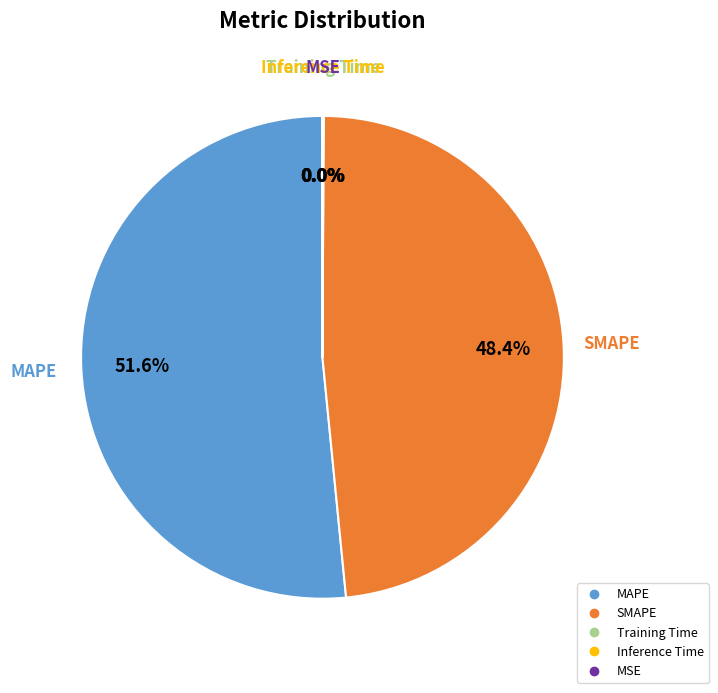

What is the majority slice?

MAPE